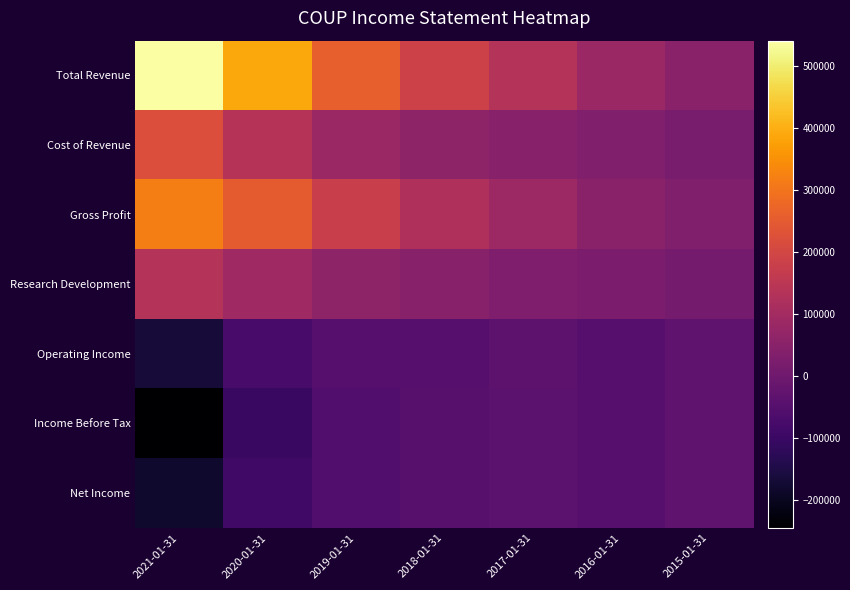

Which label corresponds to the smallest value in the chart?

2021-01-31